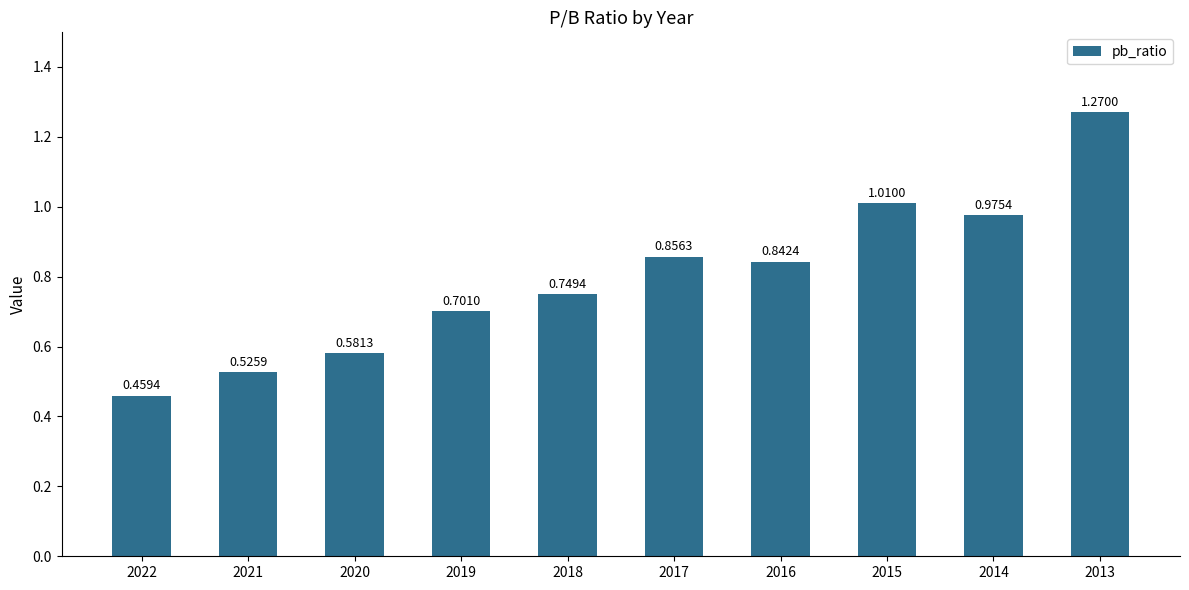

How many bars are there in total?

10